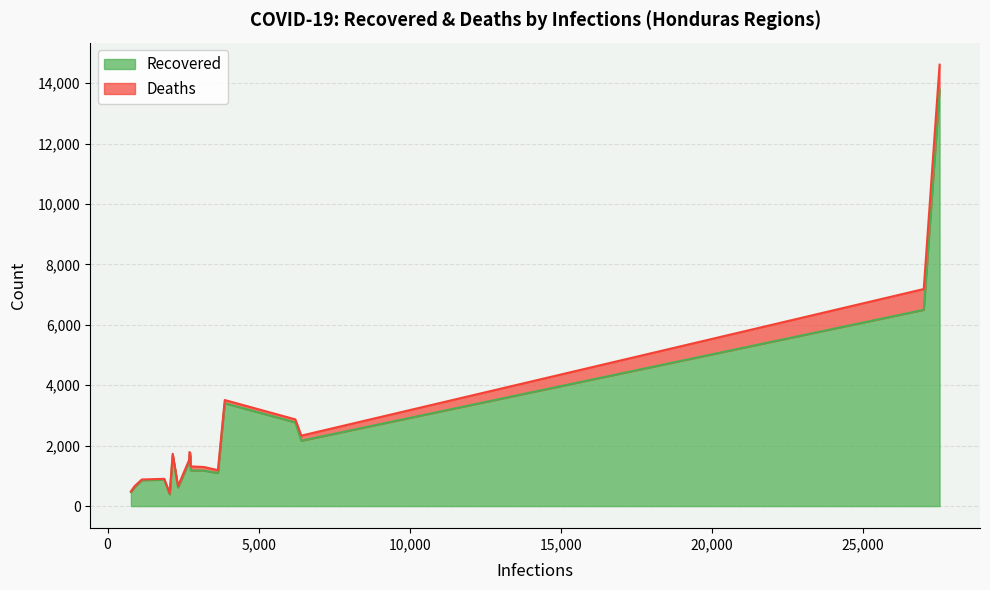

What is the maximum value for Recovered?

13786